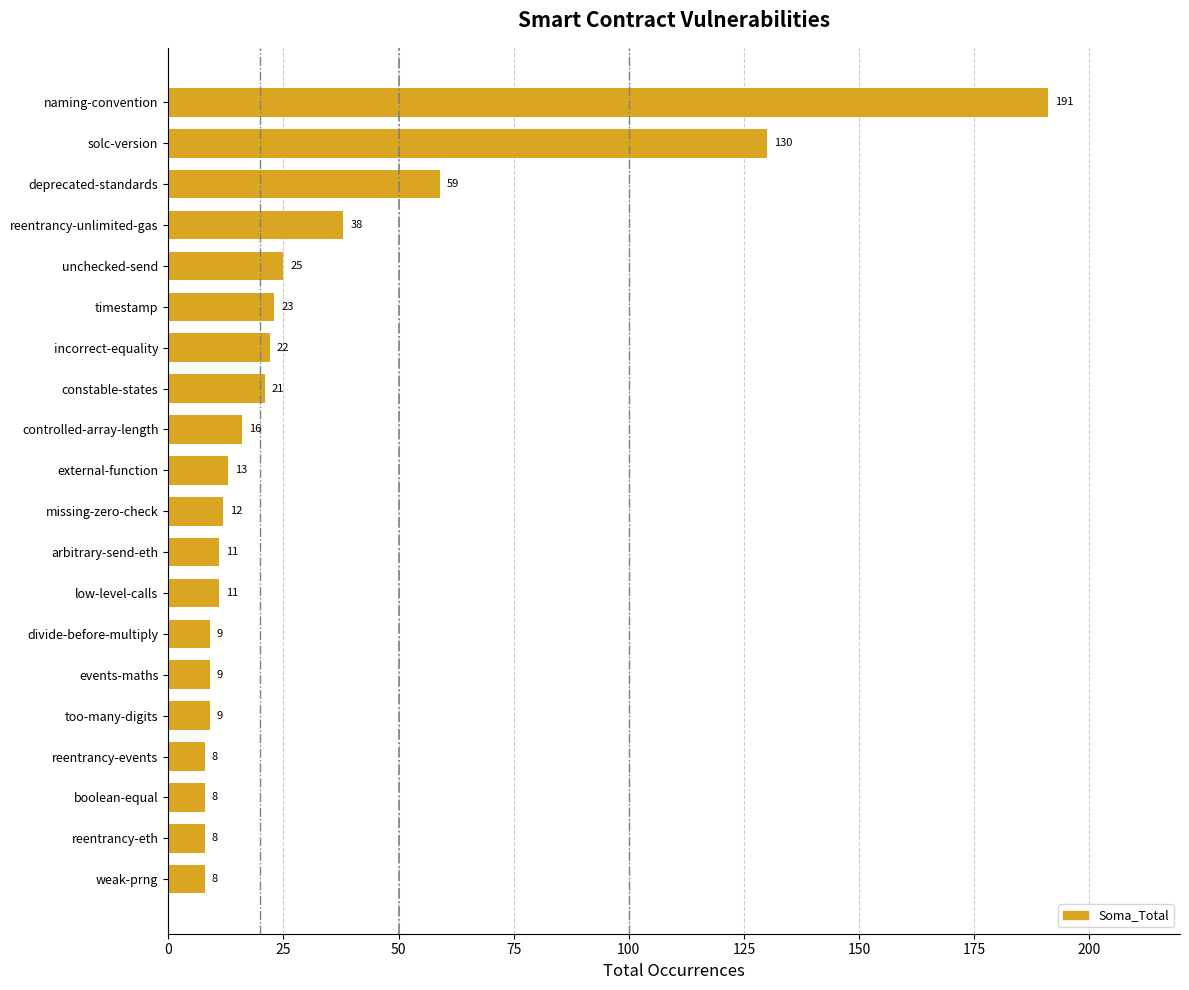

Which label corresponds to the largest value in the chart?

naming-convention